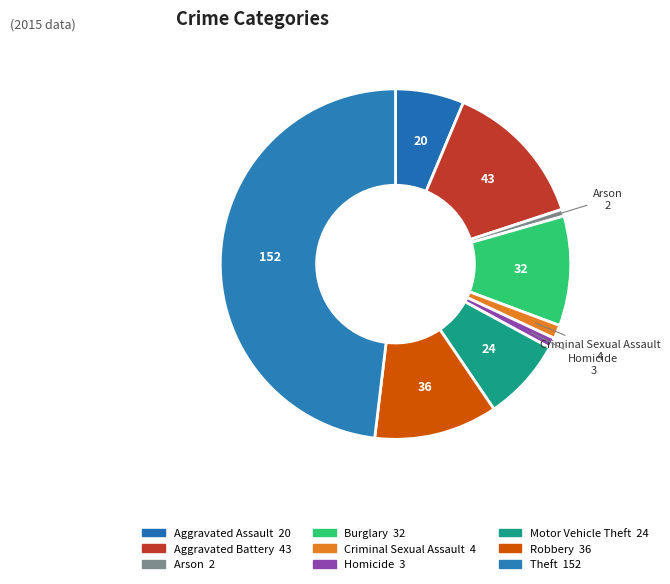

Which category has the biggest portion of the pie?

Theft